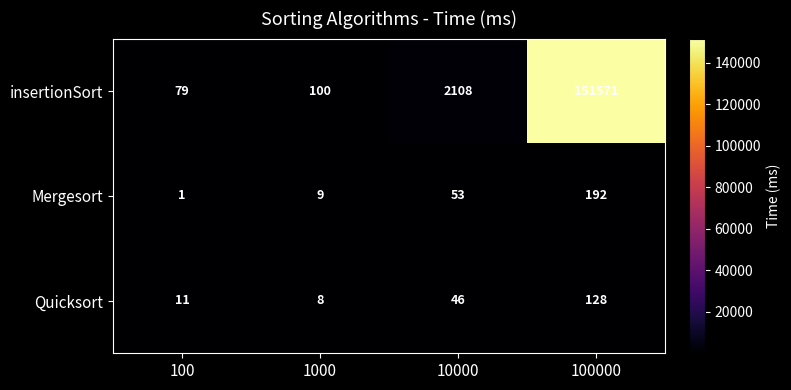

Between 100 and 100000, which series saw the biggest shift?

insertionSort